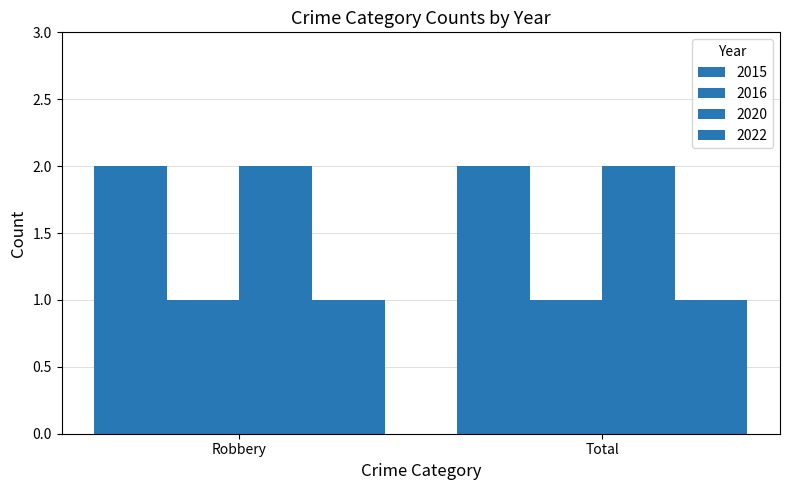

Which series has the largest range (max minus min)?

2015